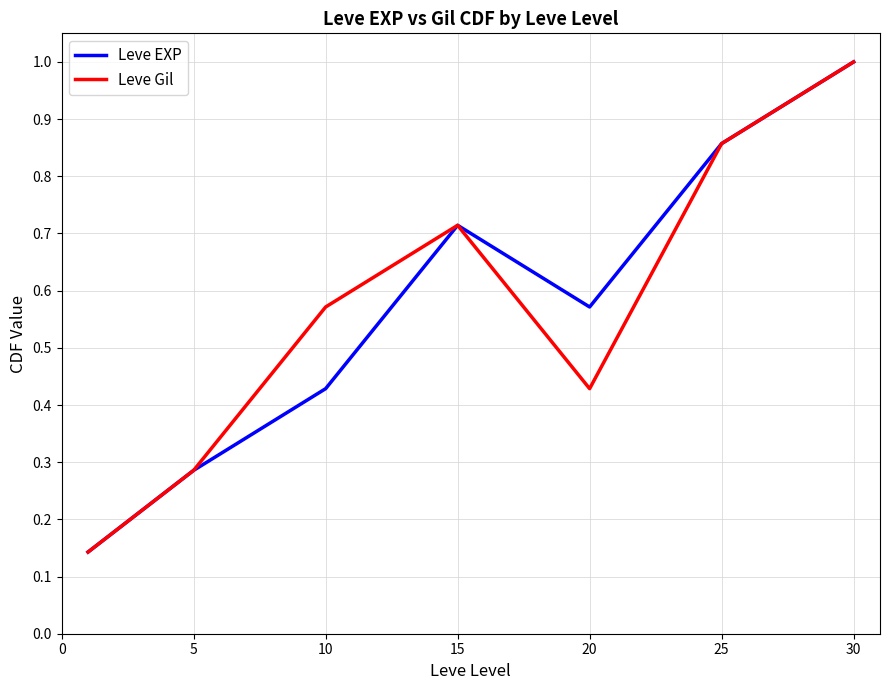

Is this an area chart (filled region under the line)?

No